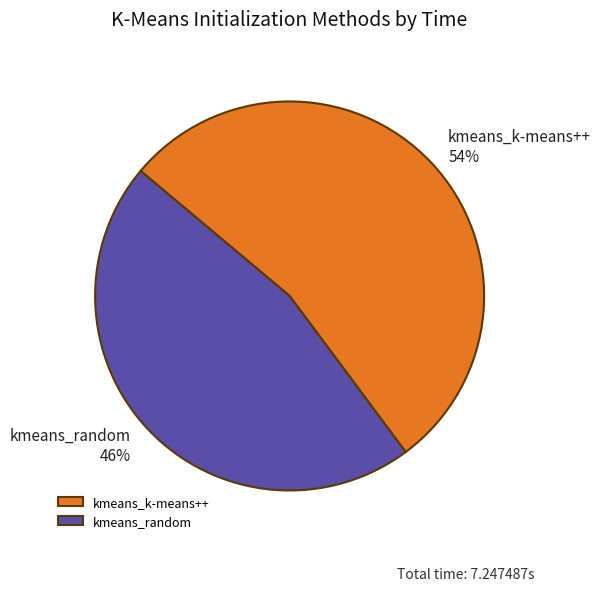

Is the sum of kmeans_k-means++ and kmeans_random greater than half?

Yes